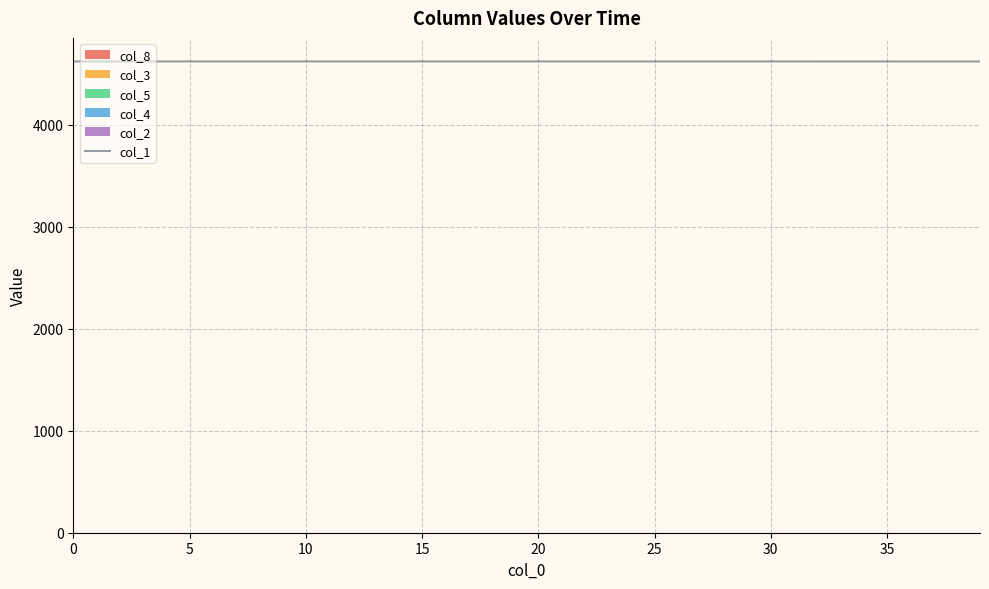

What is the change in value from 13 to 27?

-0.1